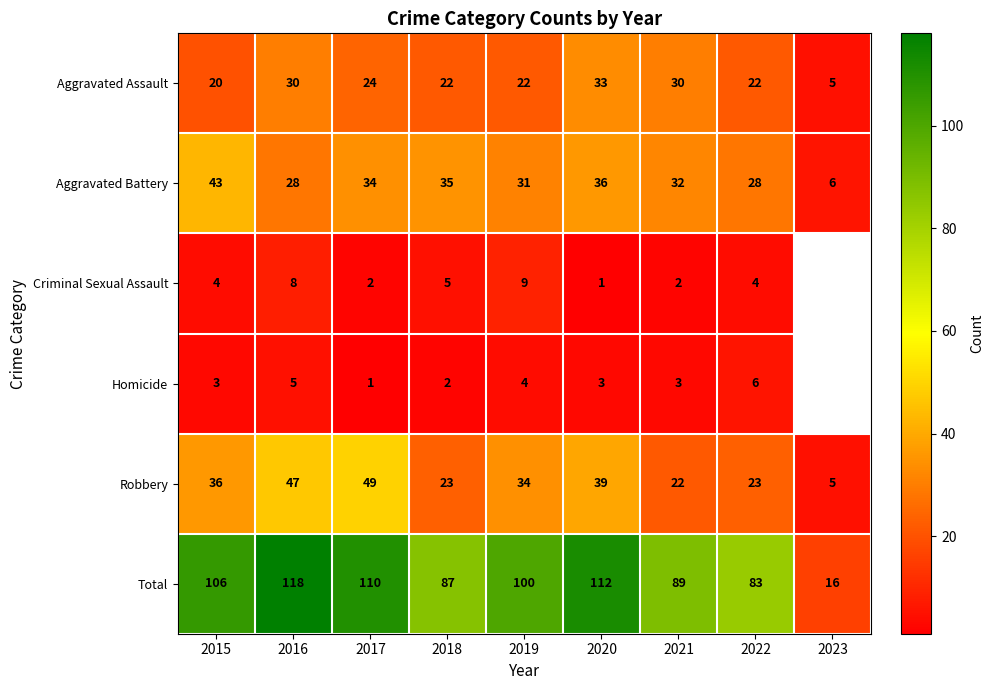

Rank the series at 2018 from lowest to highest value.

Homicide, Criminal Sexual Assault, Aggravated Assault, Robbery, Aggravated Battery, Total